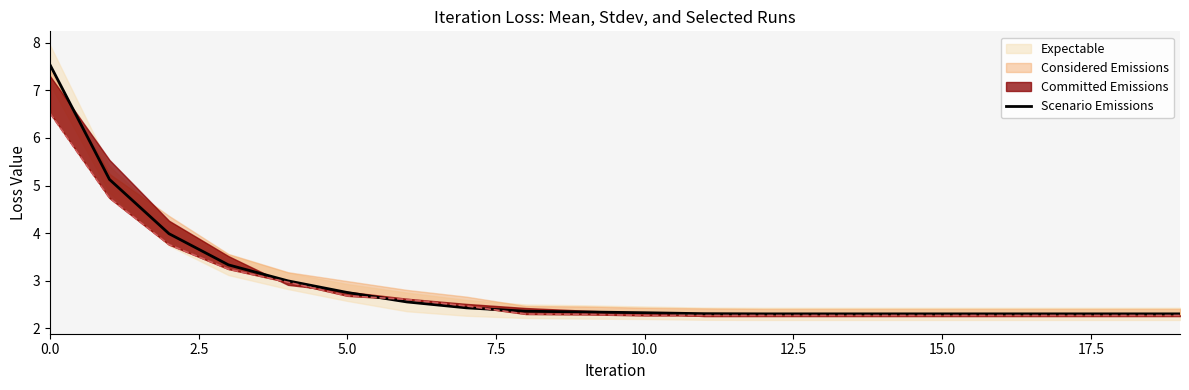

The chart shows a value of 3.4 at 10. True or false?

False